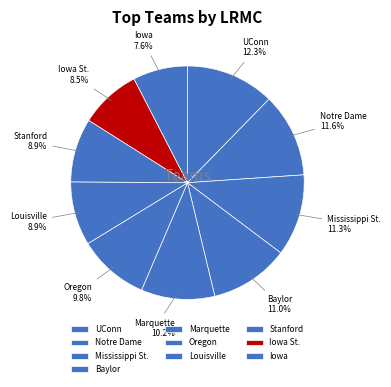

To the nearest percent, what is the difference between the largest and smallest slice percentages?

5%